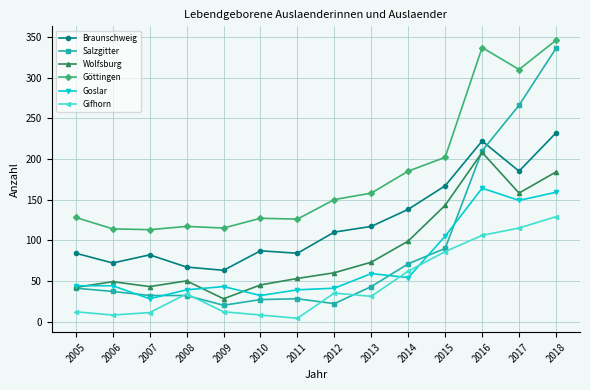

True or false: Braunschweig and Goslar intersect in this chart.

False